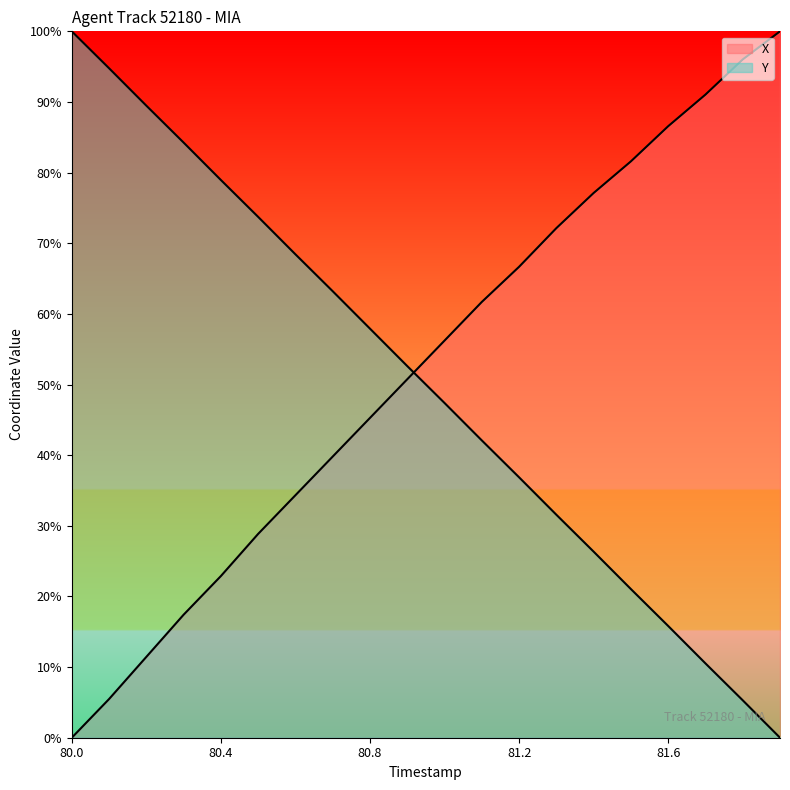

The Y series shows 56.5 at 81.1. True or false?

False